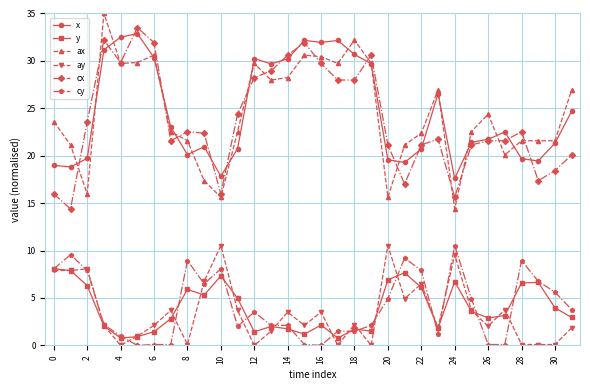

True or false: ay and ax intersect in this chart.

False